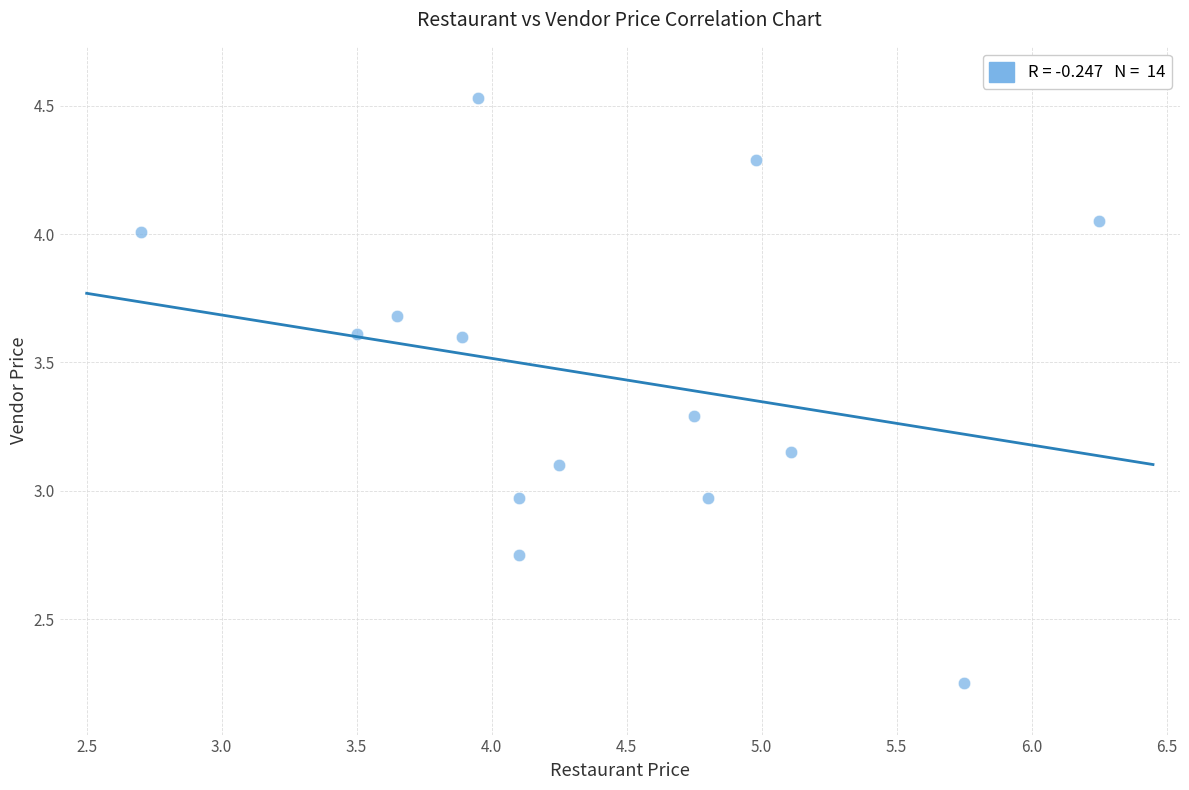

What is the range of Y values (max minus min)?

2.3